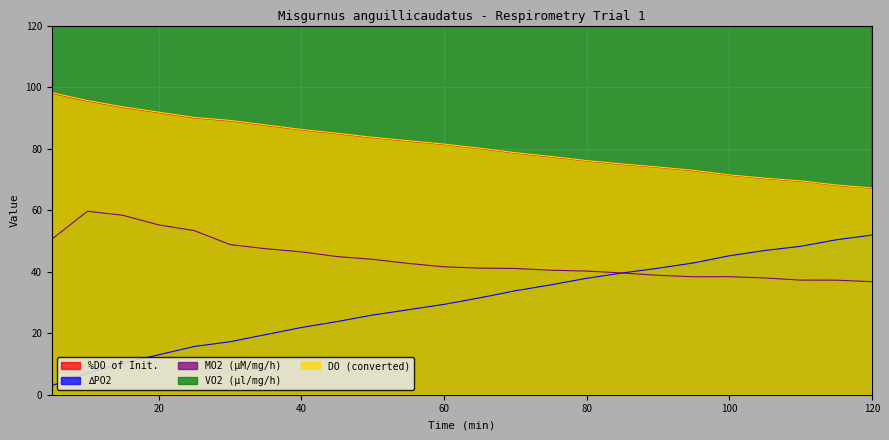

What is the value of the %DO of Init. point at the 18th from the left?

73.9